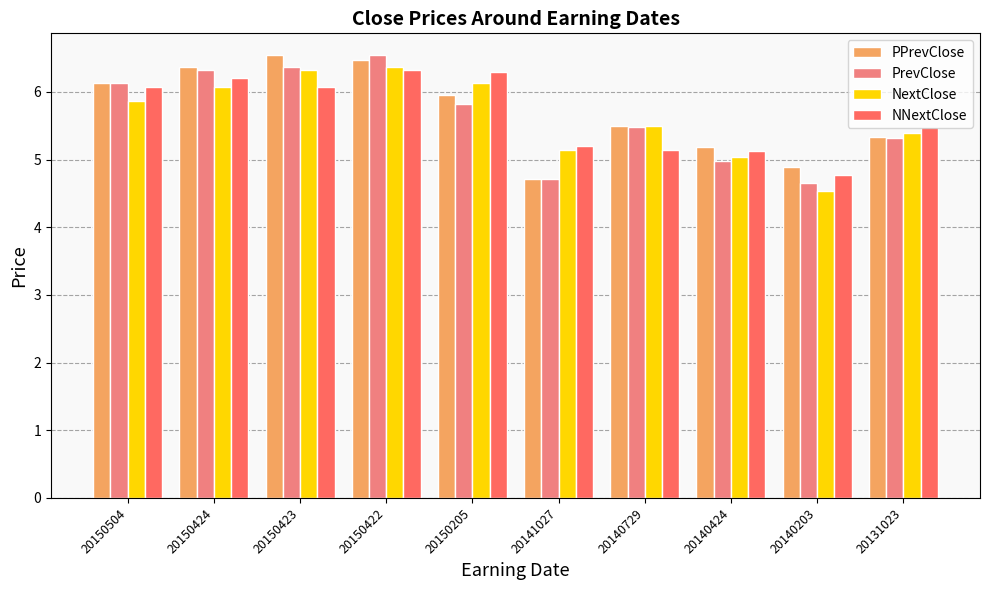

What is the difference between the highest and lowest values at 20131023?

0.2